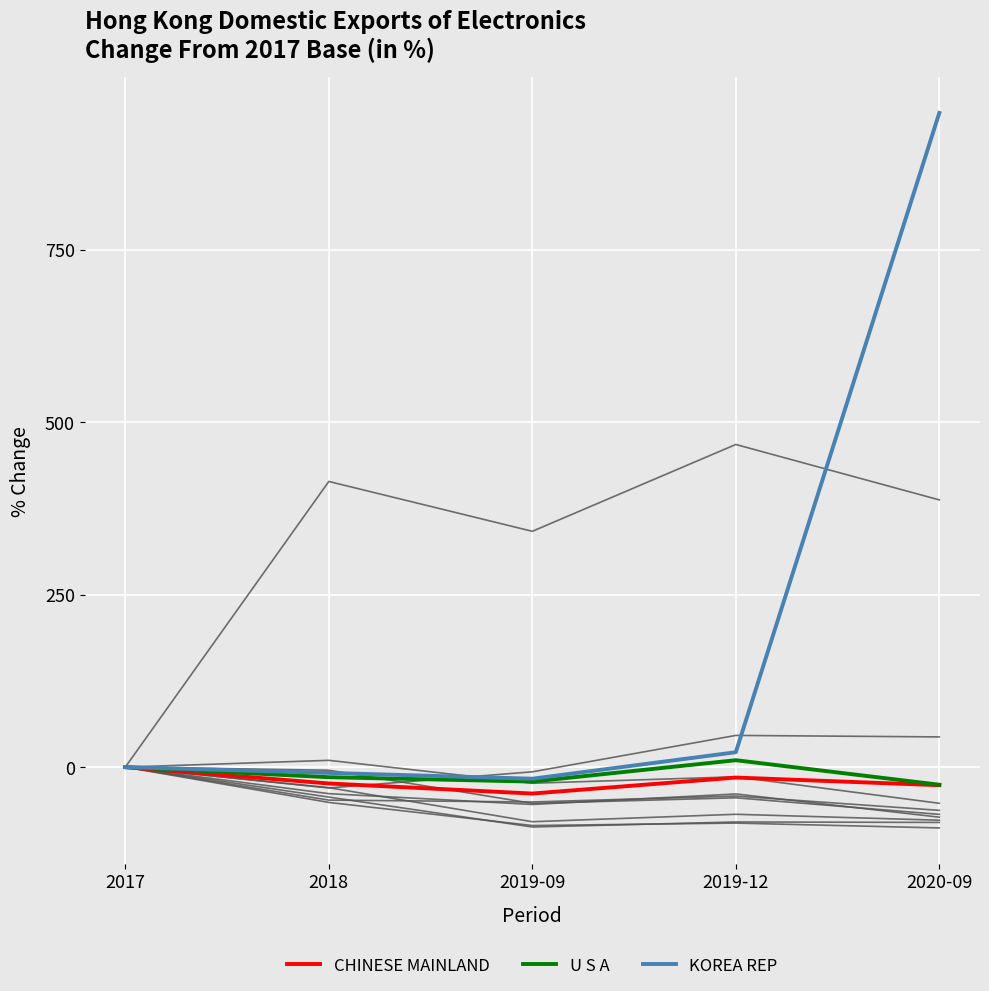

Rank the categories by CHINESE MAINLAND value from highest to lowest.

2017, 2019-12, 2018, 2020-09, 2019-09